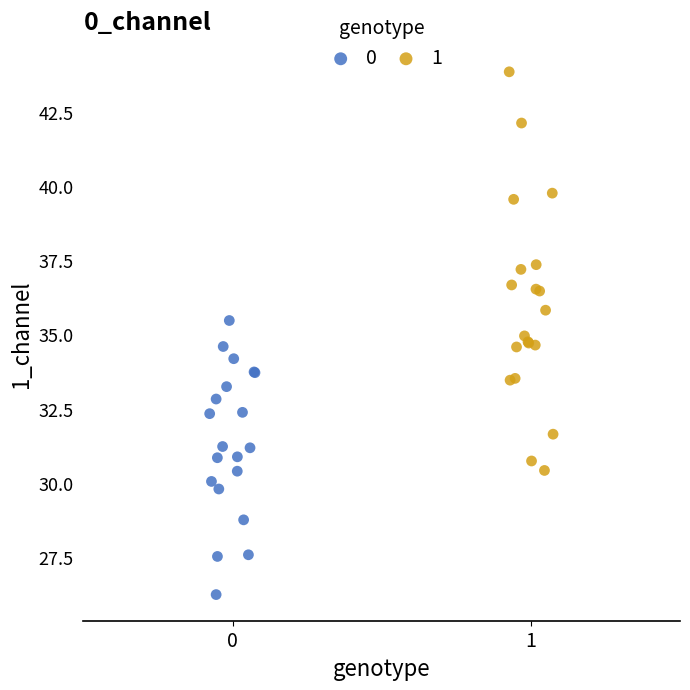

What are all the series names shown in the legend?

0, 1